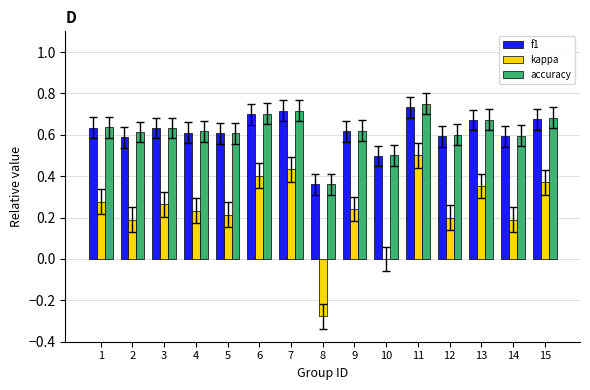

At which category does the chart reach its peak across all series?

11